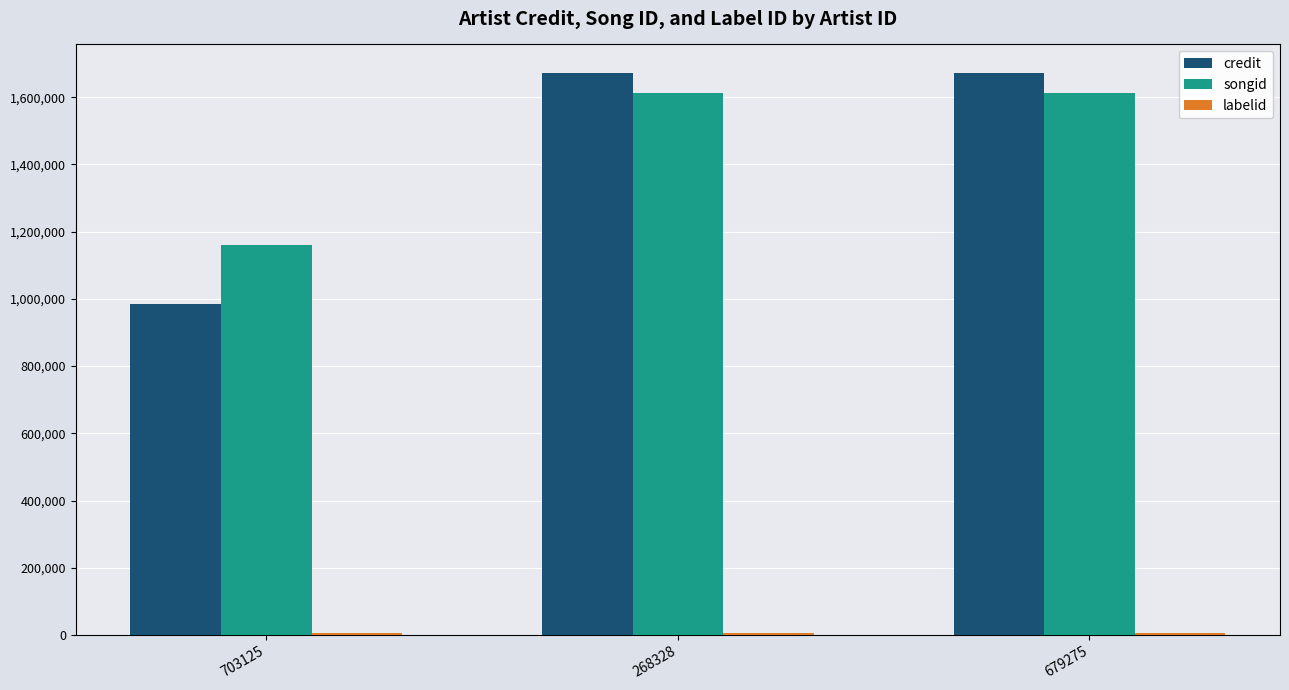

How many series are shown in this chart?

3